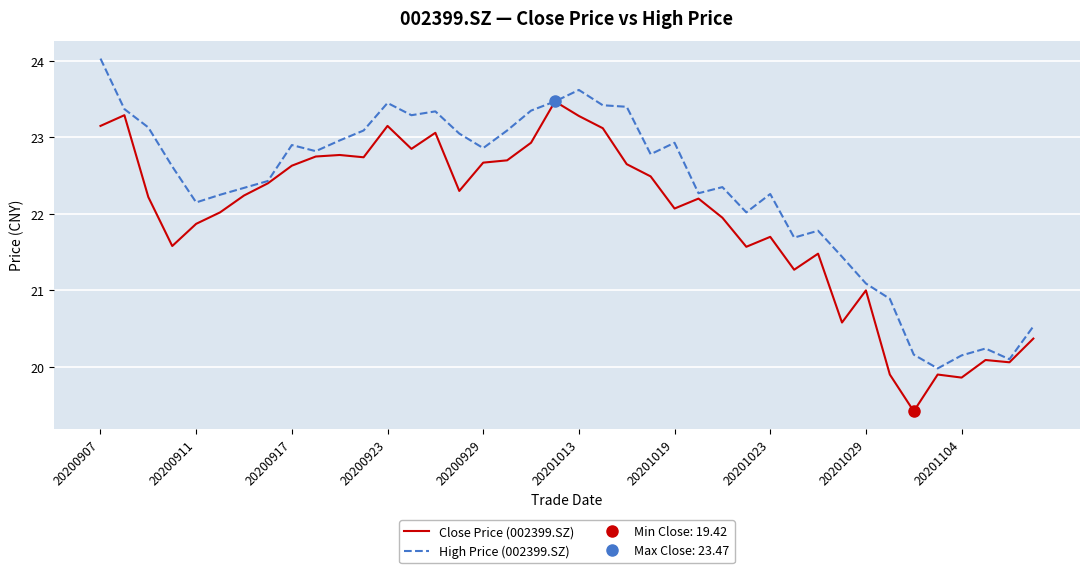

At which label does Close Price (002399.SZ) reach its minimum?

34